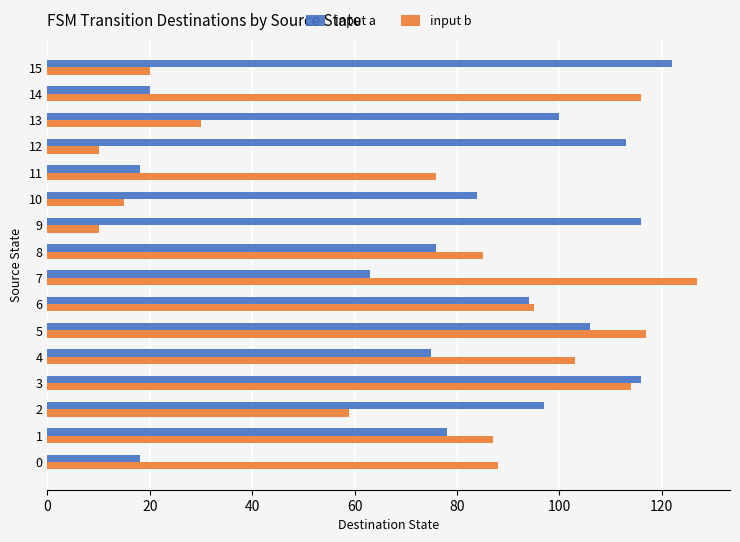

What are all the series names shown in the legend?

input a, input b